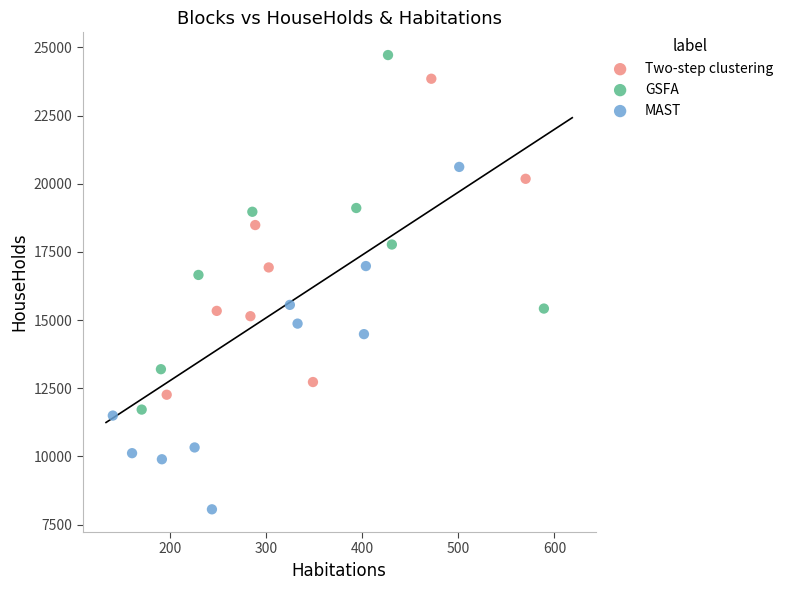

Which series reaches the maximum Y coordinate?

GSFA